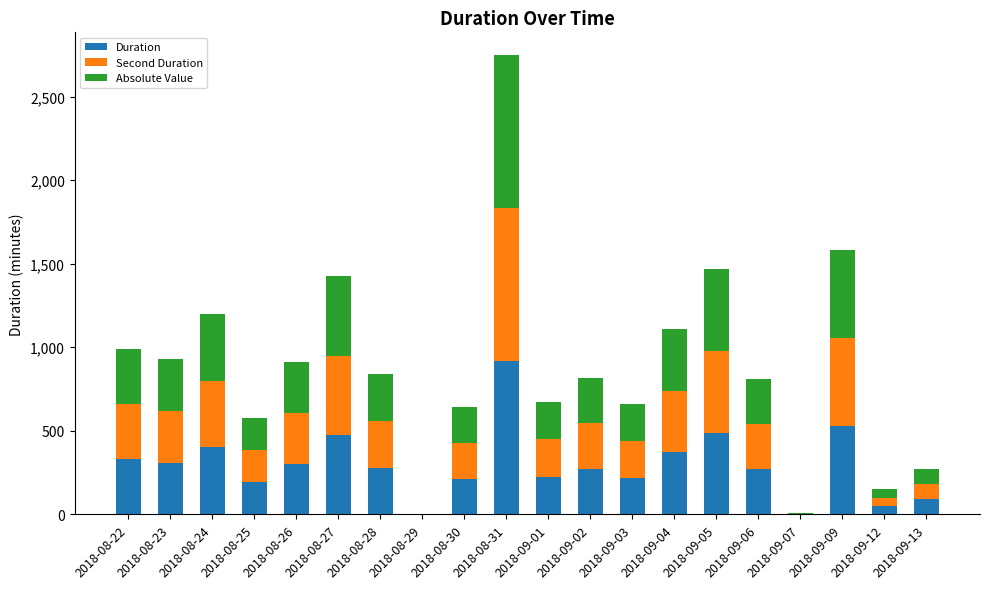

What is the total value across all series at 2018-08-31?

2748.0